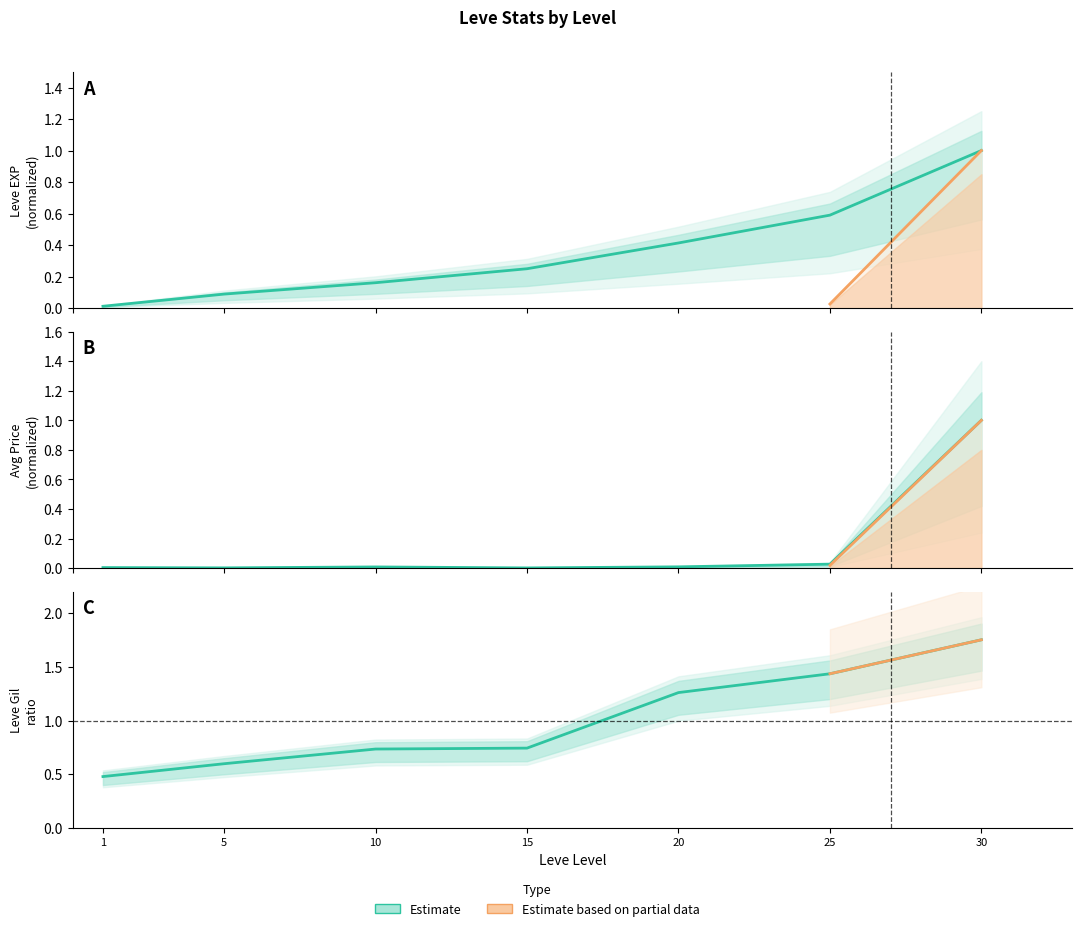

Reading left to right, transcribe all the data shown in this chart.

Leve EXP: 1=0.0	5=0.1	10=0.2	15=0.3	20=0.4	25=0.6	30=1.0
currentAveragePrice: 1=0.0	5=0.0	10=0.0	15=0.0	20=0.0	25=0.0	30=1.0
Leve Gil ratio: 1=0.5	5=0.6	10=0.7	15=0.7	20=1.3	25=1.4	30=1.8